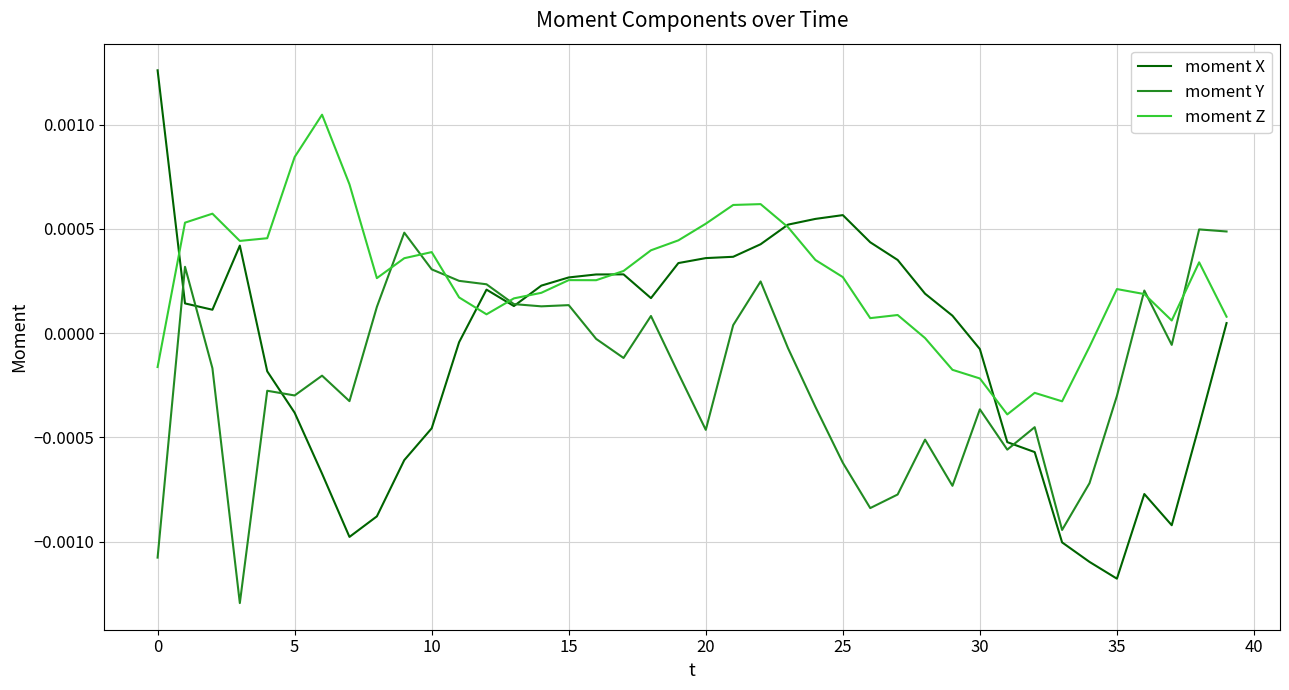

How many values in the moment Y series are below 0?

25